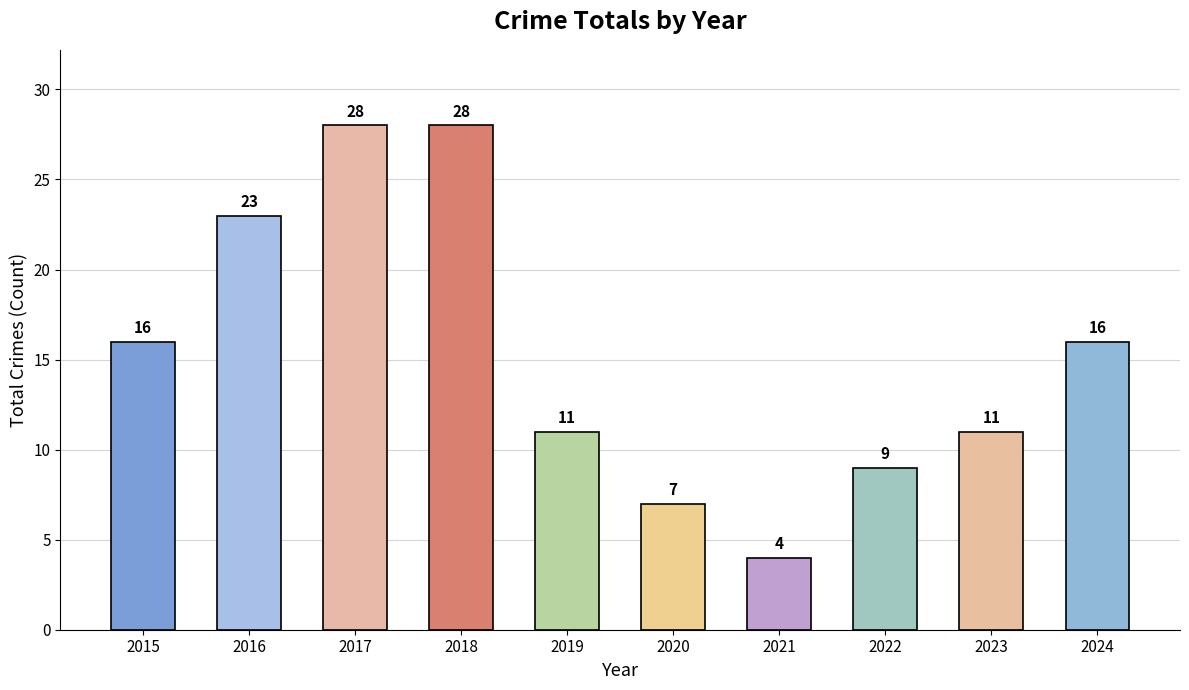

What is the value of the 4th bar from the left?

28